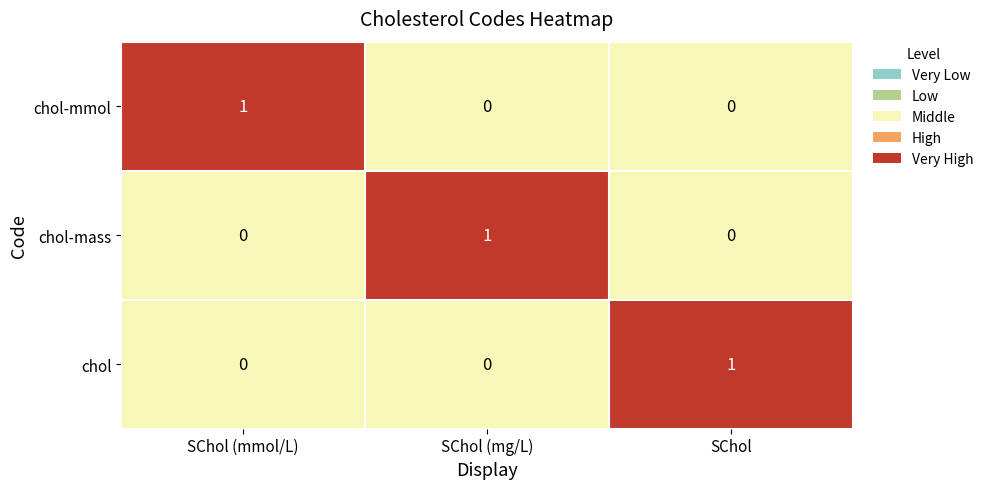

At how many categories does at least one series exceed 0?

3